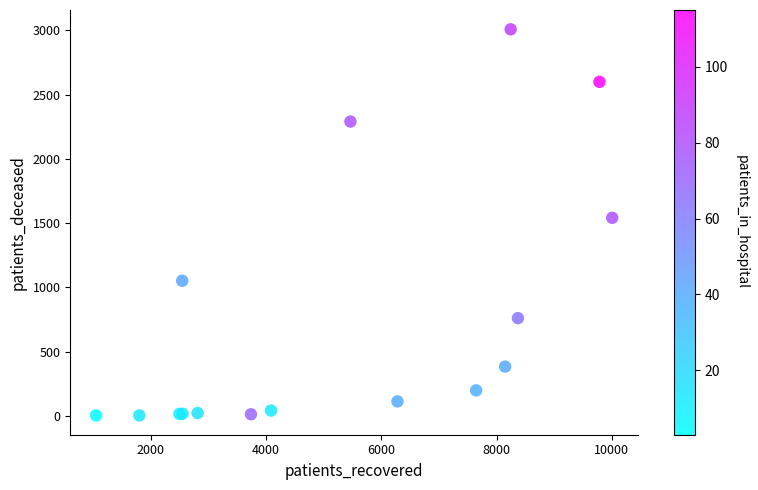

What Y value in the scatter plot is closest to 1505?

1541